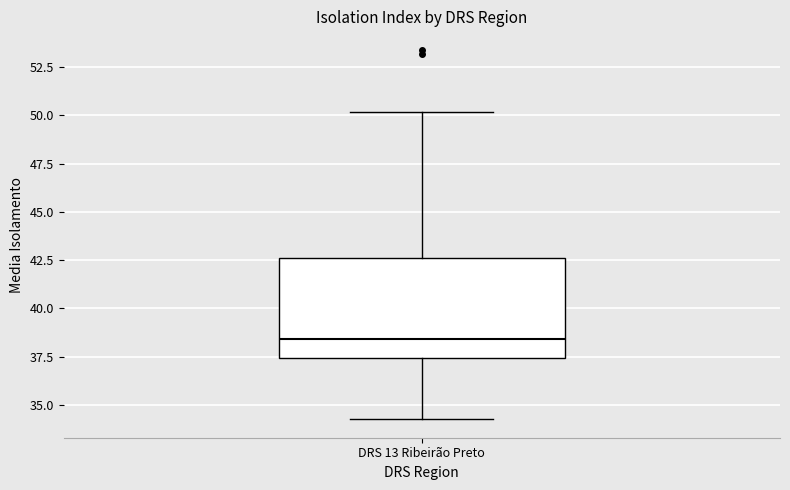

Transcribe this box plot: give where the median line is, the range the box spans, and where the two whiskers end, as read against the y-axis. The values are not printed on the chart, so give them approximately, as read against the axis.

median 38.5, box 37.5 to 42.5, whiskers 34.5 to 50.0